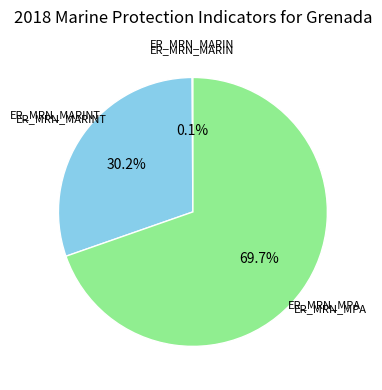

Which category accounts for the majority?

ER_MRN_MPA